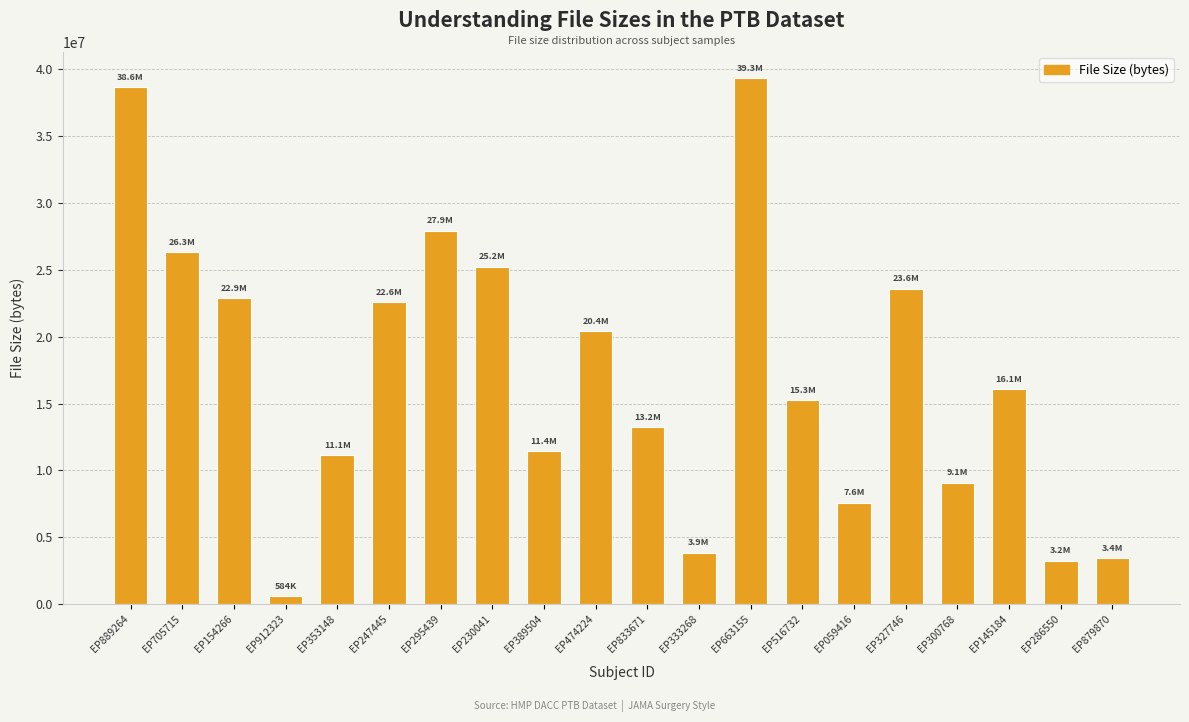

Between EP663155 and EP059416, which is larger?

EP663155